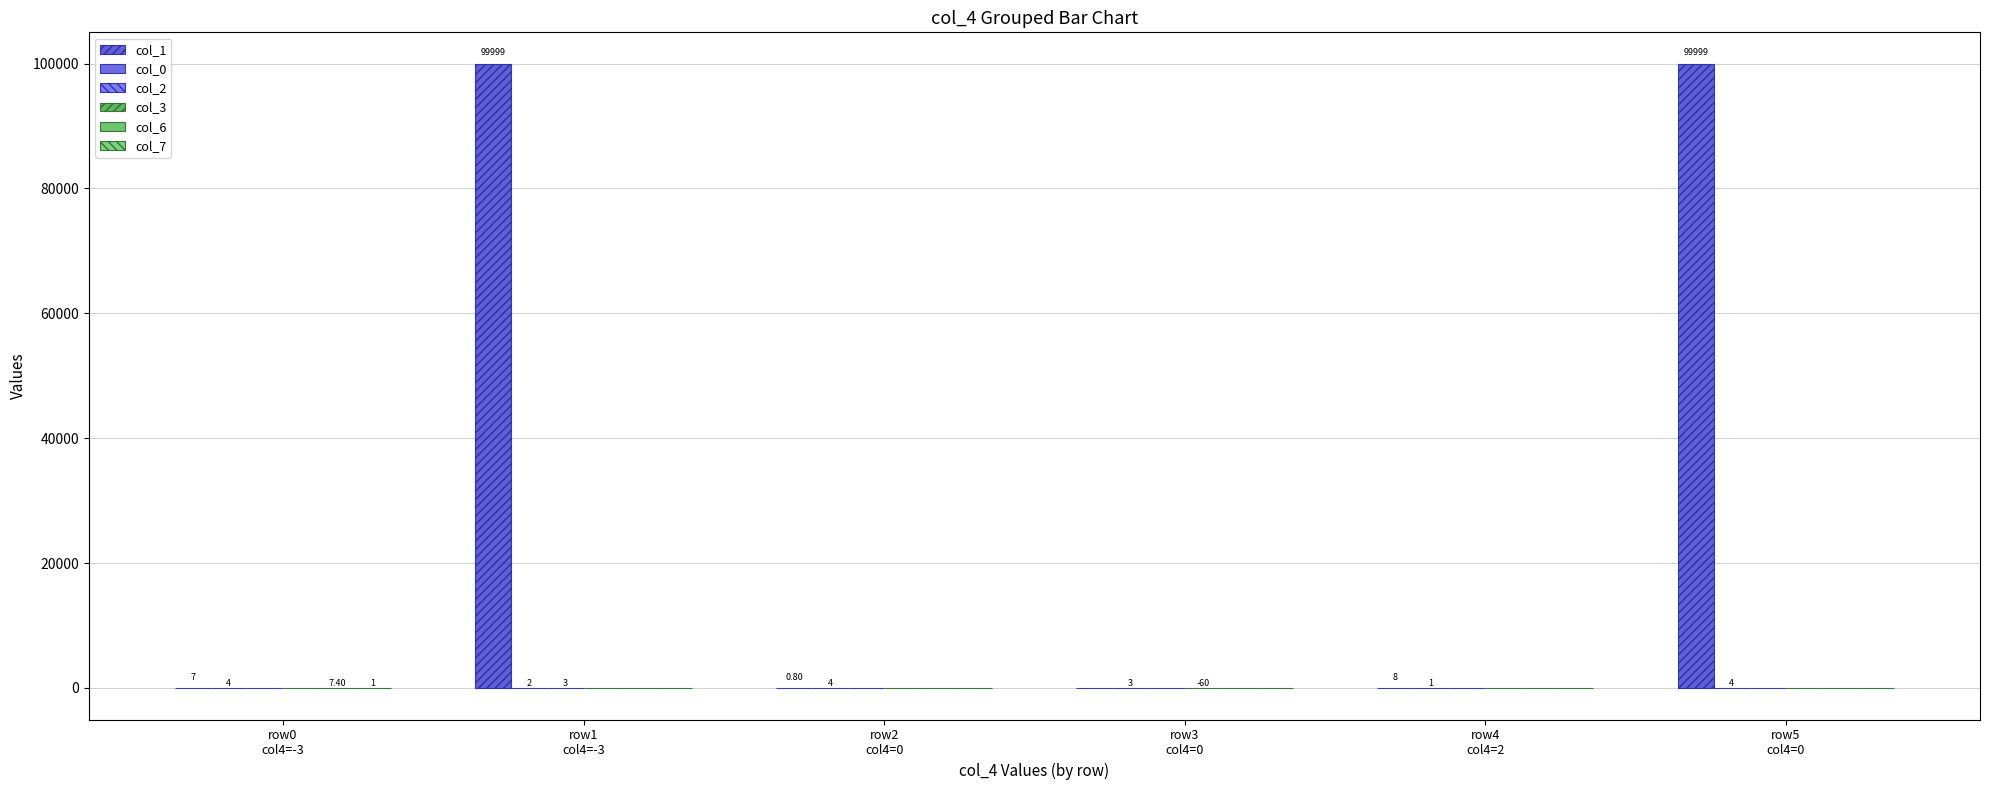

Which category has the lowest value in the col_2 series?

row0
col4=-3